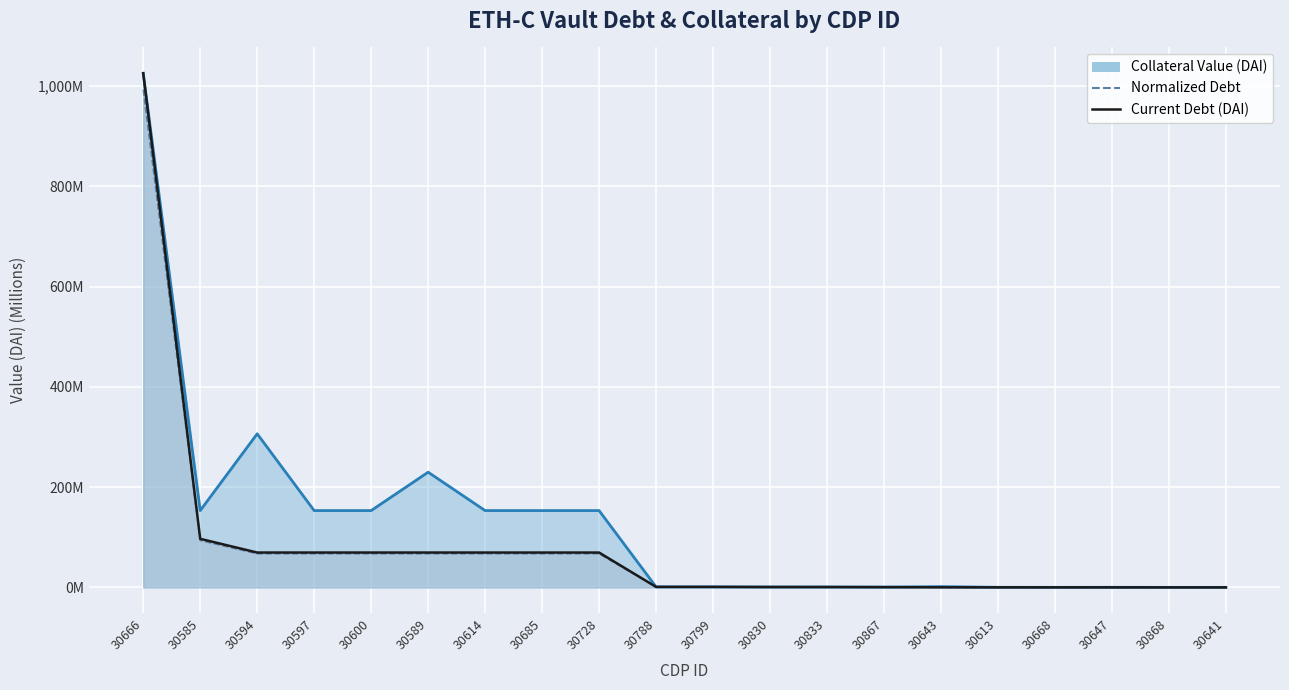

How many times do Current Debt (DAI) and Collateral Value (DAI) cross each other?

3